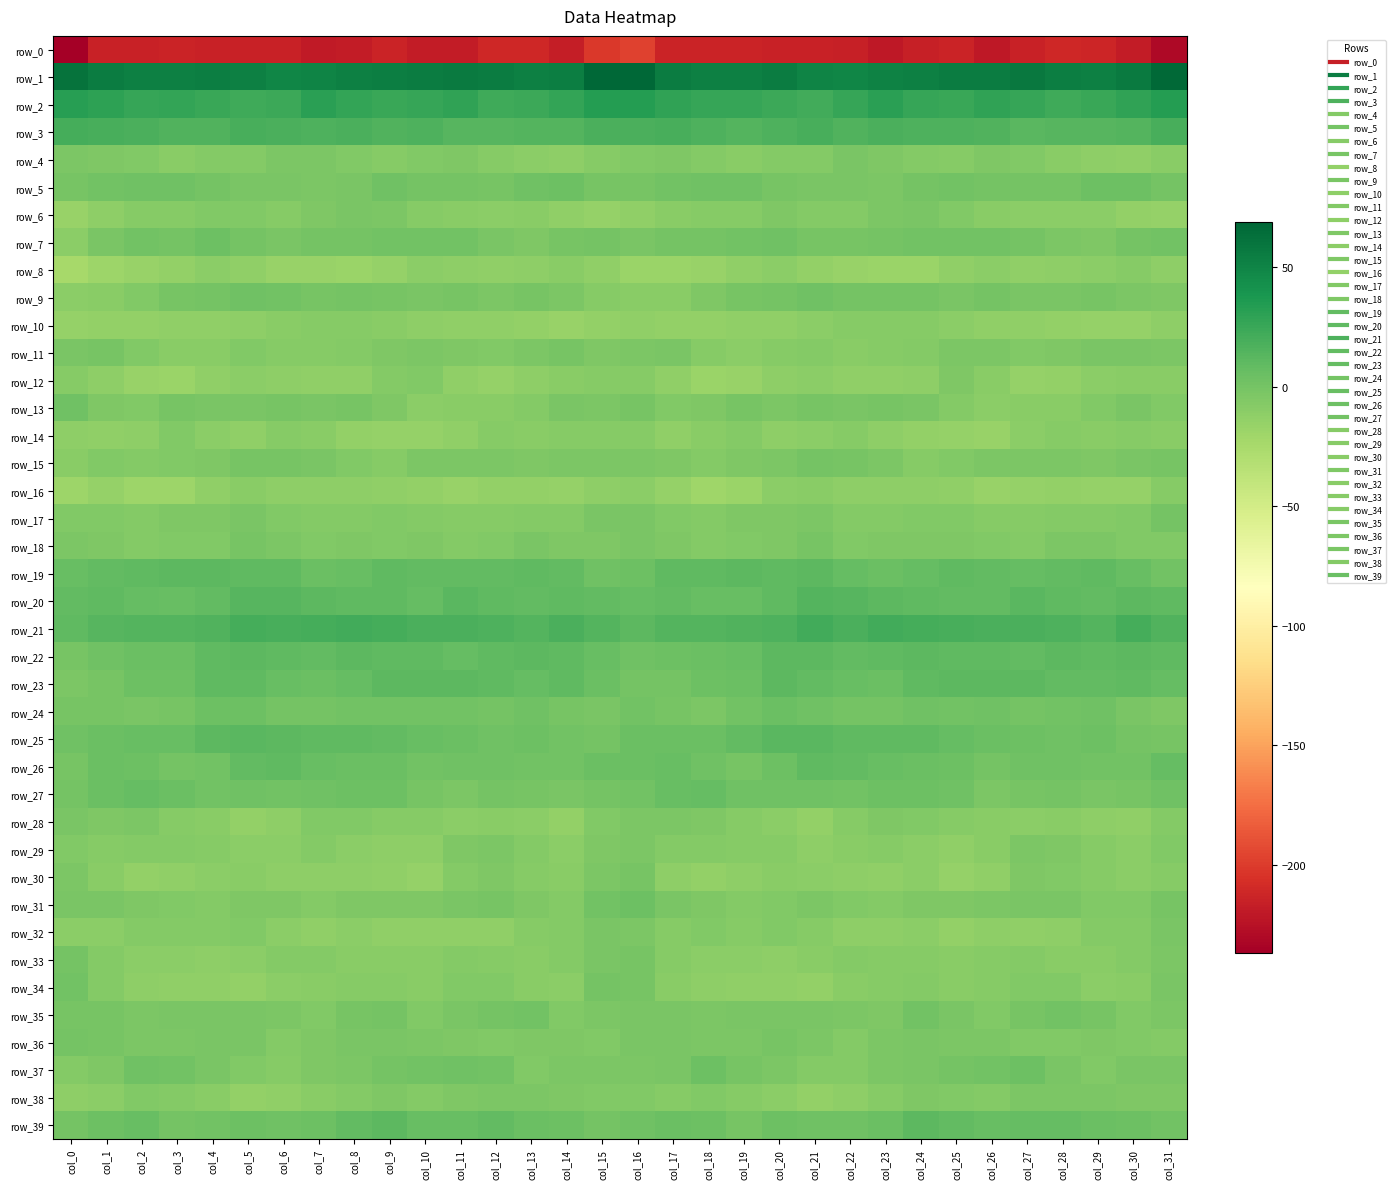

How many distinct data groups are displayed?

40